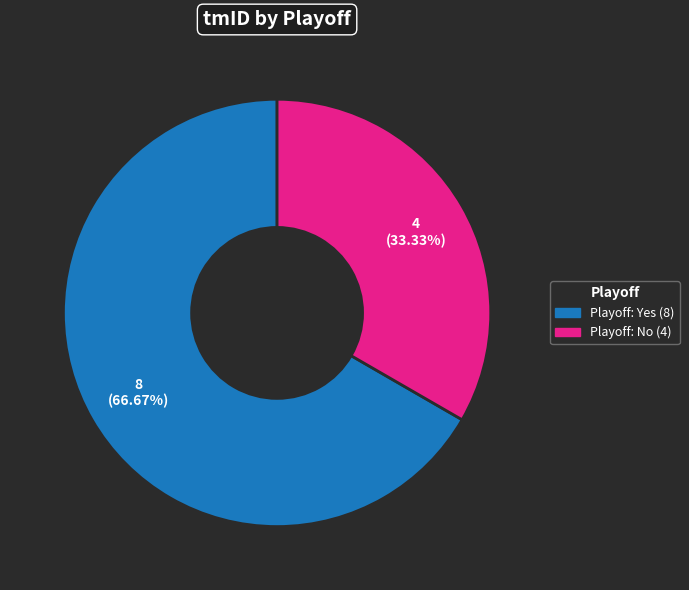

Does any single category account for the majority?

Yes